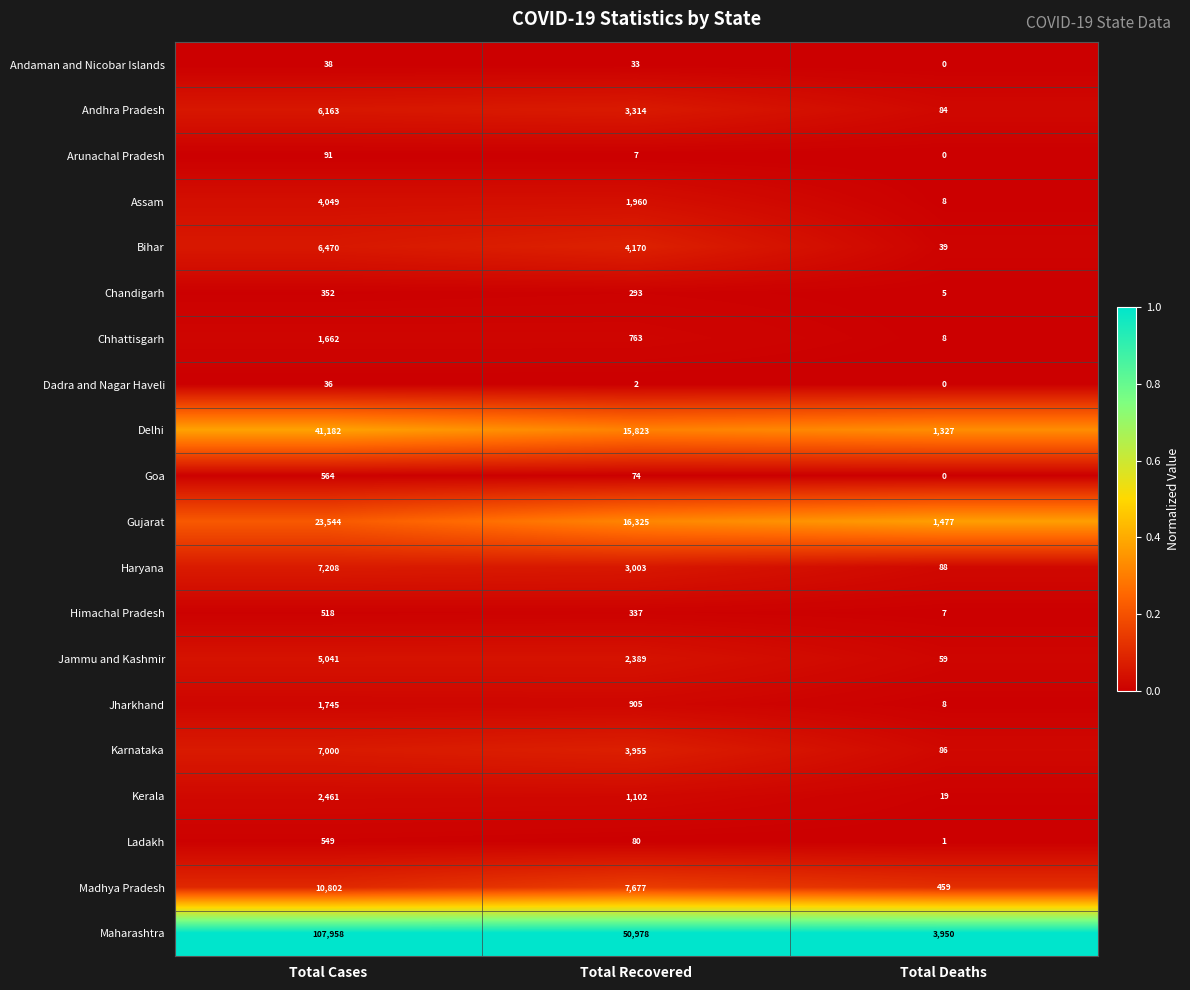

What is the total value across all series at Total Deaths?

7625